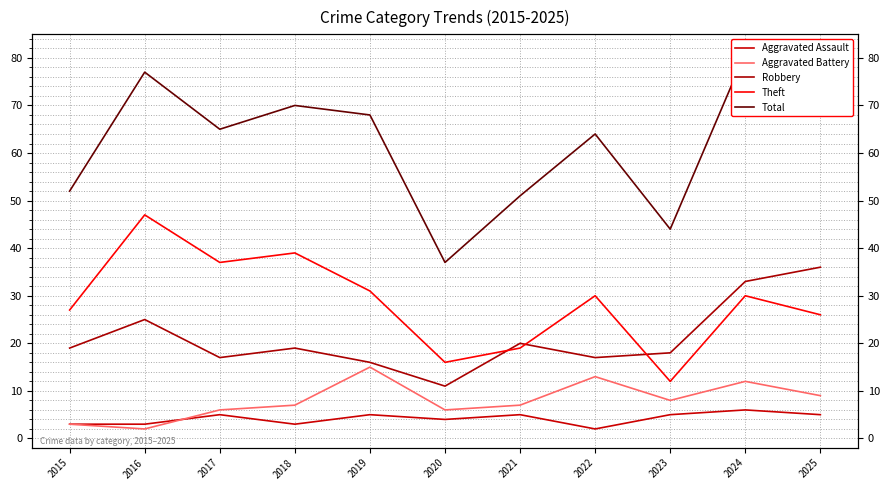

How many categories are shown in the chart?

11